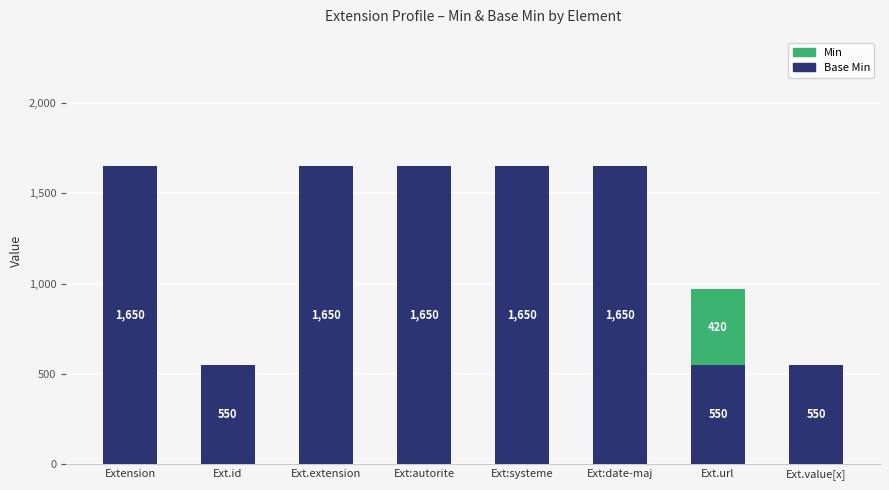

What is the total value across all series at Ext.id?

550